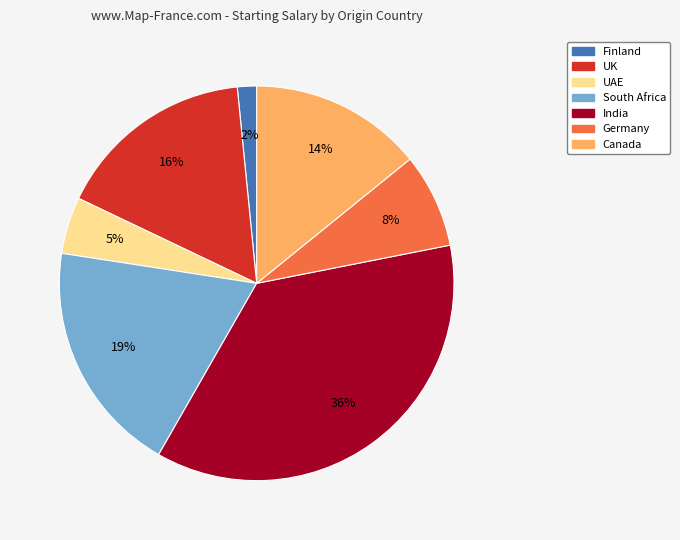

Does any single category account for the majority?

No